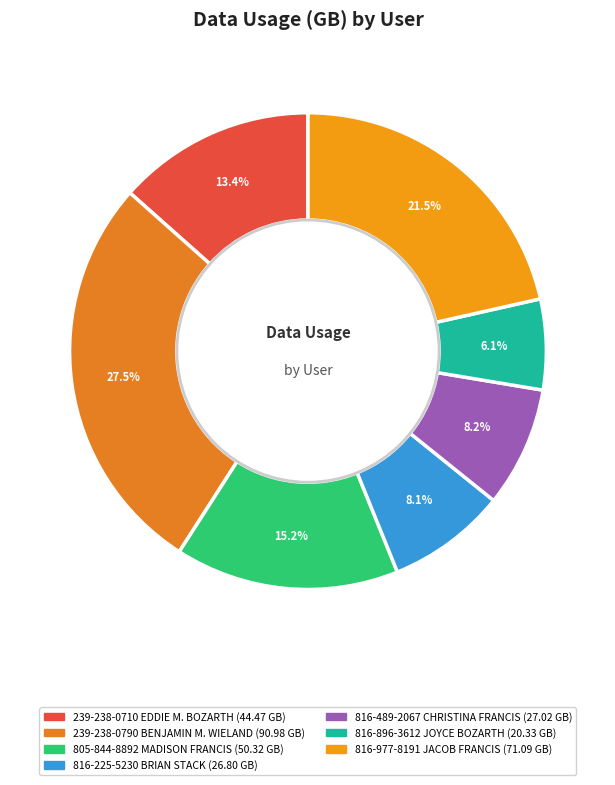

Rank the categories by value from lowest to highest.

816-896-3612
JOYCE BOZARTH, 816-225-5230
BRIAN STACK, 816-489-2067
CHRISTINA FRANCIS, 239-238-0710
EDDIE M. BOZARTH, 805-844-8892
MADISON FRANCIS, 816-977-8191
JACOB FRANCIS, 239-238-0790
BENJAMIN M. WIELAND